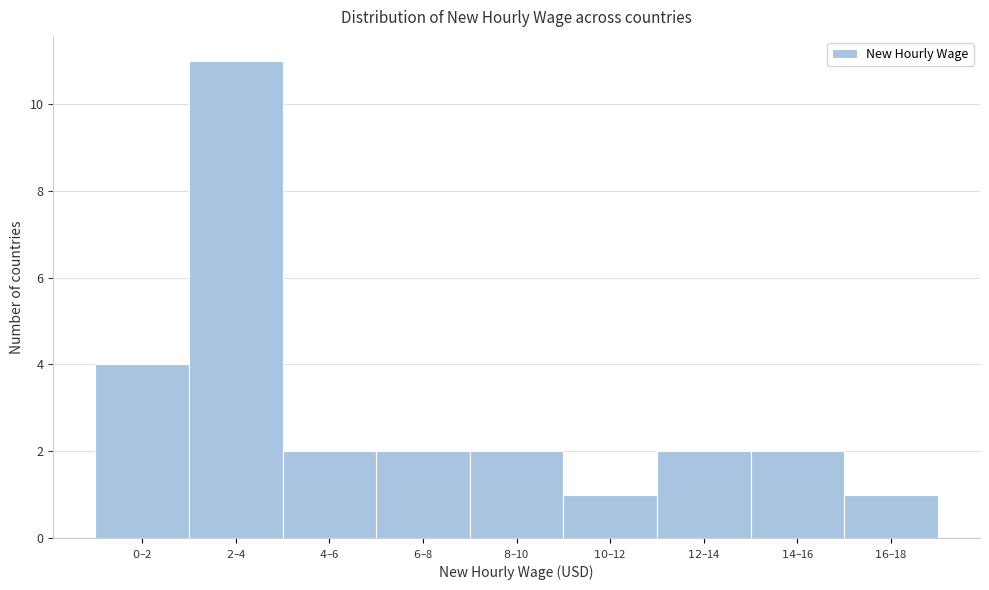

Reading right to left, what are all the values shown in this chart?

1	2	2	1	2	2	2	11	4